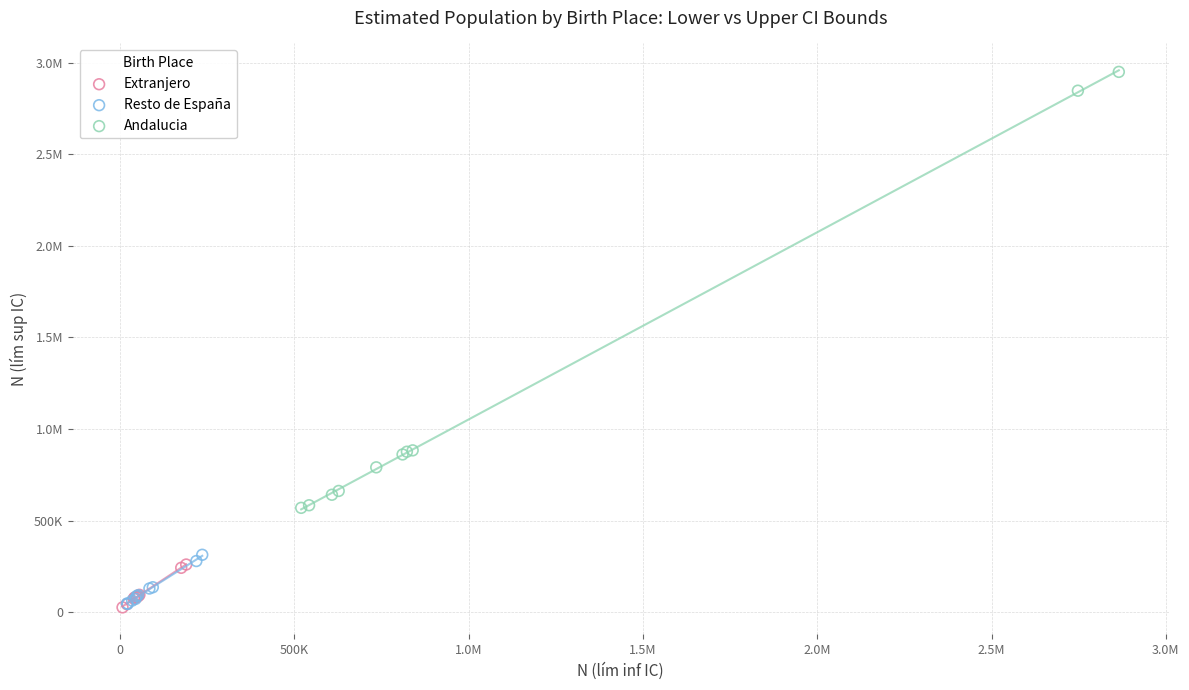

What are all the series names shown in the legend?

Extranjero, Resto de España, Andalucia